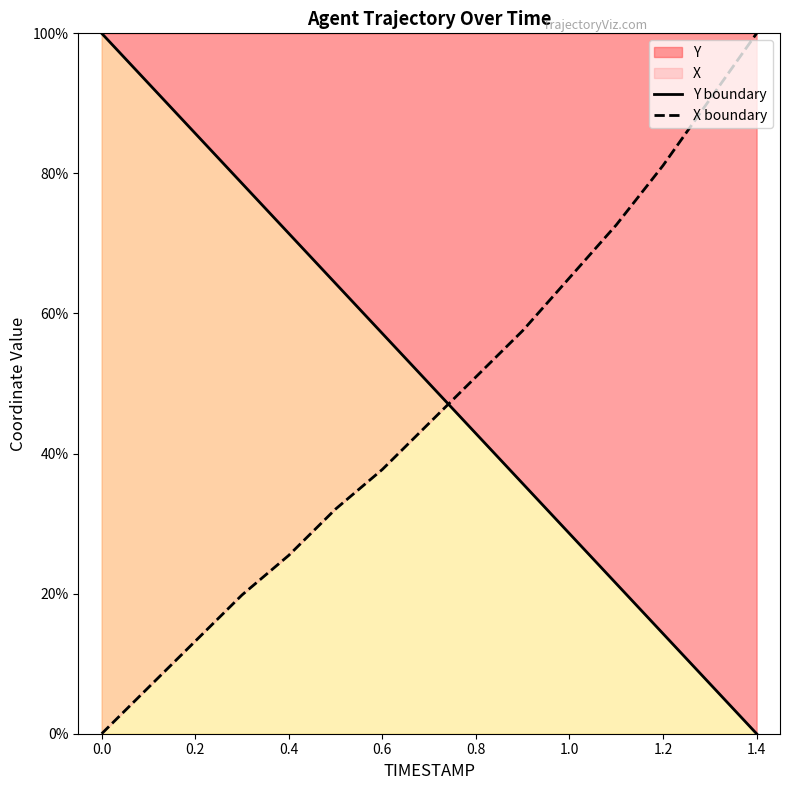

What is the total value across all series at 0.2?

98.9